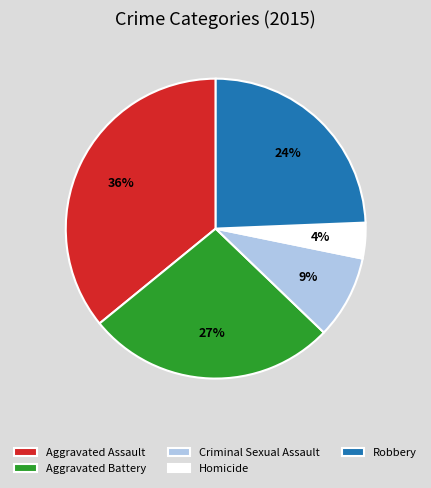

How many segments does this pie chart have?

5